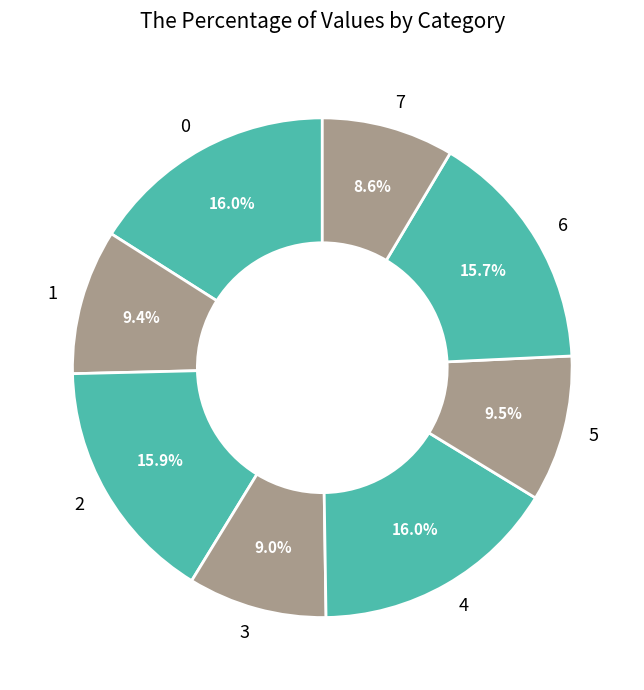

Does 5 represent more than half of the total?

No